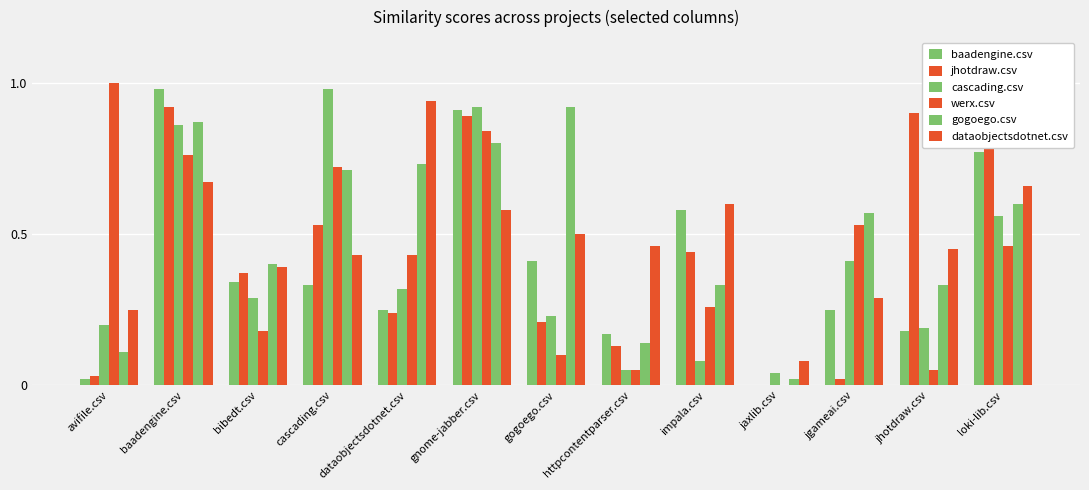

What is the label of the 13th bar from the right?

avifile.csv